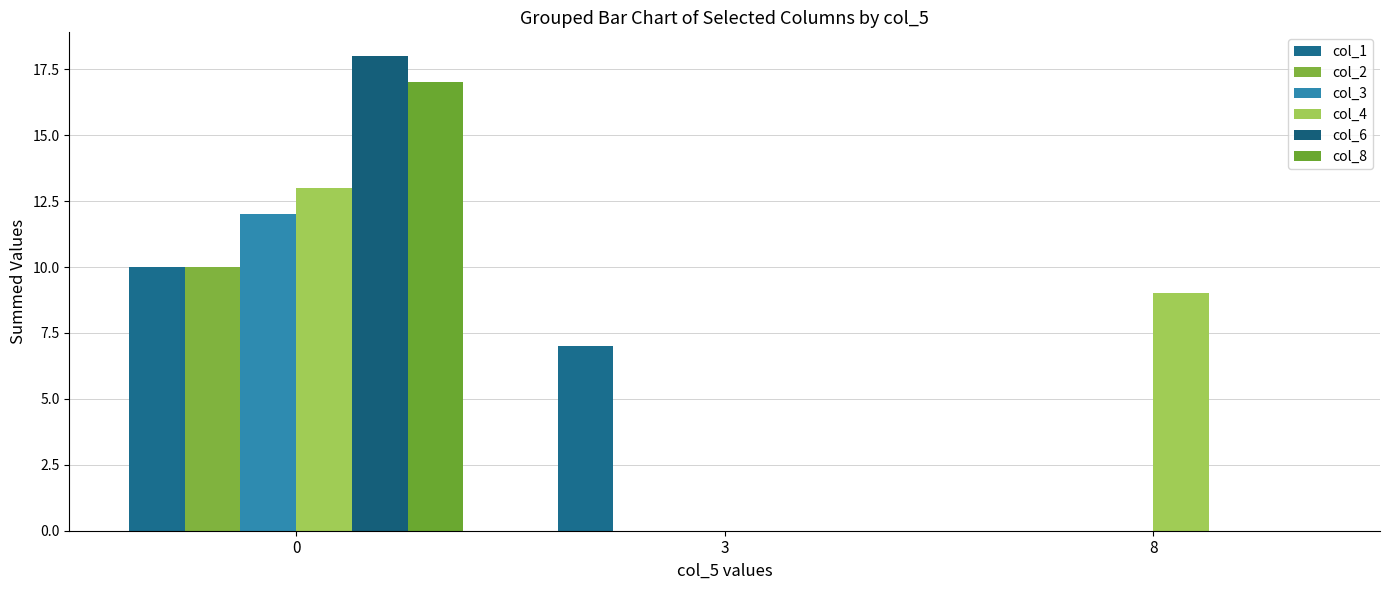

Between 0 and 8, which series saw the biggest shift?

col_6